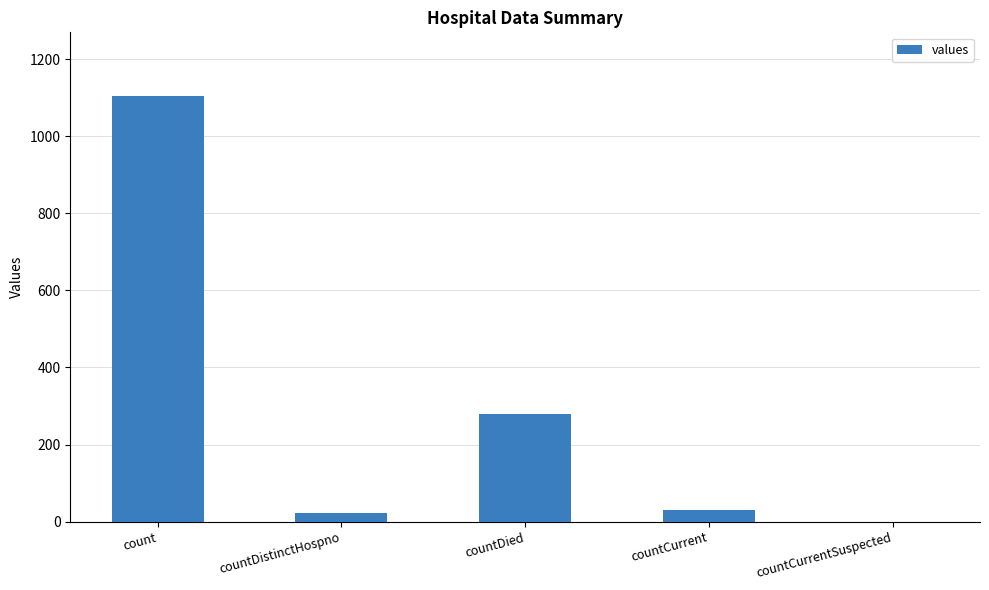

How many positive values are there?

4